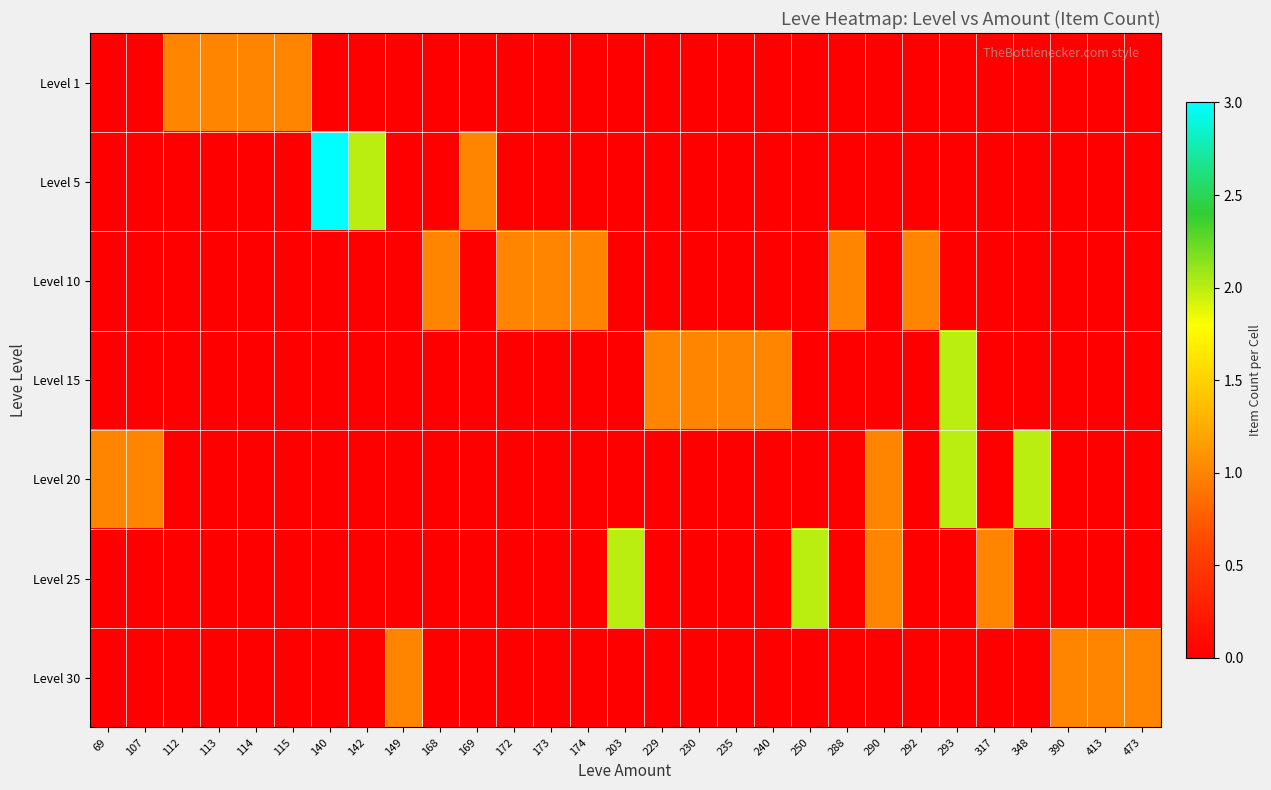

Reading left to right, what are all the values shown in this chart?

Level 1: 69=0	107=0	112=1	113=1	114=1	115=1	140=0	142=0	149=0	168=0	169=0	172=0	173=0	174=0	203=0	229=0	230=0	235=0	240=0	250=0	288=0	290=0	292=0	293=0	317=0	348=0	390=0	413=0	473=0
Level 5: 69=0	107=0	112=0	113=0	114=0	115=0	140=3	142=2	149=0	168=0	169=1	172=0	173=0	174=0	203=0	229=0	230=0	235=0	240=0	250=0	288=0	290=0	292=0	293=0	317=0	348=0	390=0	413=0	473=0
Level 10: 69=0	107=0	112=0	113=0	114=0	115=0	140=0	142=0	149=0	168=1	169=0	172=1	173=1	174=1	203=0	229=0	230=0	235=0	240=0	250=0	288=1	290=0	292=1	293=0	317=0	348=0	390=0	413=0	473=0
Level 15: 69=0	107=0	112=0	113=0	114=0	115=0	140=0	142=0	149=0	168=0	169=0	172=0	173=0	174=0	203=0	229=1	230=1	235=1	240=1	250=0	288=0	290=0	292=0	293=2	317=0	348=0	390=0	413=0	473=0
Level 20: 69=1	107=1	112=0	113=0	114=0	115=0	140=0	142=0	149=0	168=0	169=0	172=0	173=0	174=0	203=0	229=0	230=0	235=0	240=0	250=0	288=0	290=1	292=0	293=2	317=0	348=2	390=0	413=0	473=0
Level 25: 69=0	107=0	112=0	113=0	114=0	115=0	140=0	142=0	149=0	168=0	169=0	172=0	173=0	174=0	203=2	229=0	230=0	235=0	240=0	250=2	288=0	290=1	292=0	293=0	317=1	348=0	390=0	413=0	473=0
Level 30: 69=0	107=0	112=0	113=0	114=0	115=0	140=0	142=0	149=1	168=0	169=0	172=0	173=0	174=0	203=0	229=0	230=0	235=0	240=0	250=0	288=0	290=0	292=0	293=0	317=0	348=0	390=1	413=1	473=1